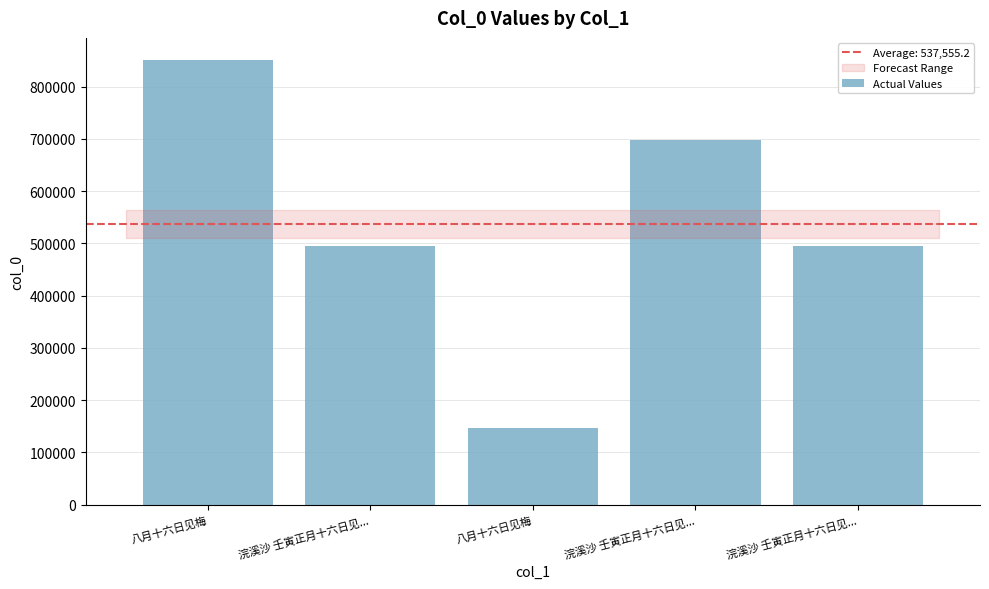

What is the label of the 2nd bar from the right?

浣溪沙 壬寅正月十六日见...